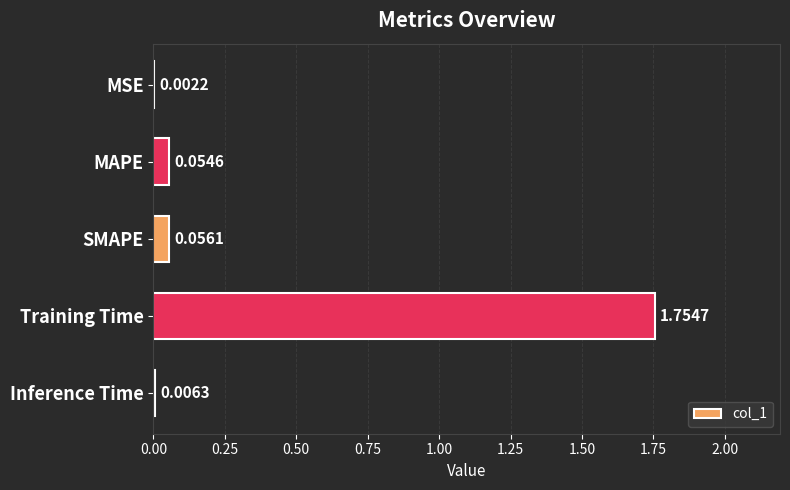

What is the sum of all values?

1.9